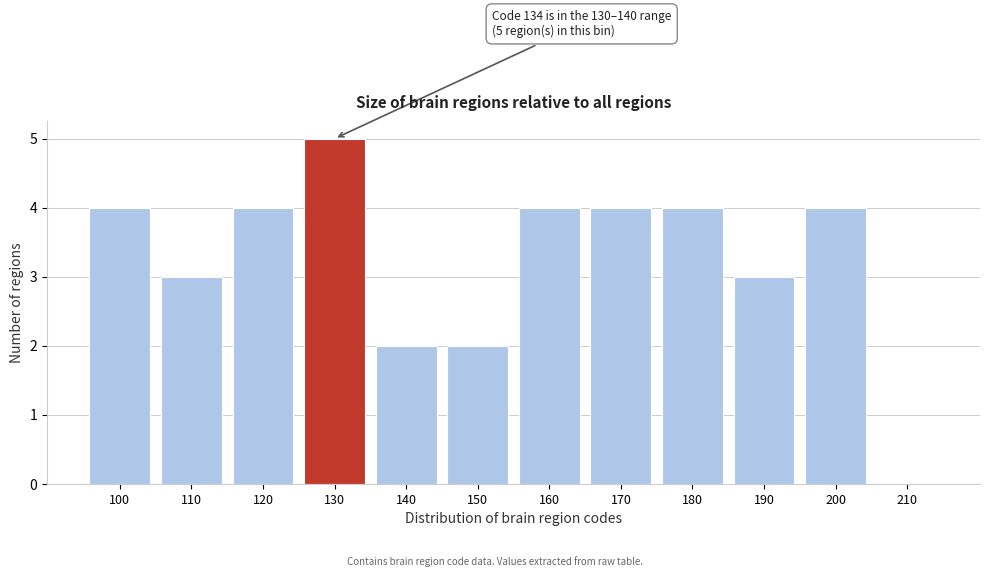

Reading left to right, list all the values displayed in this chart.

100=4	110=3	120=4	130=5	140=2	150=2	160=4	170=4	180=4	190=3	200=4	210=0